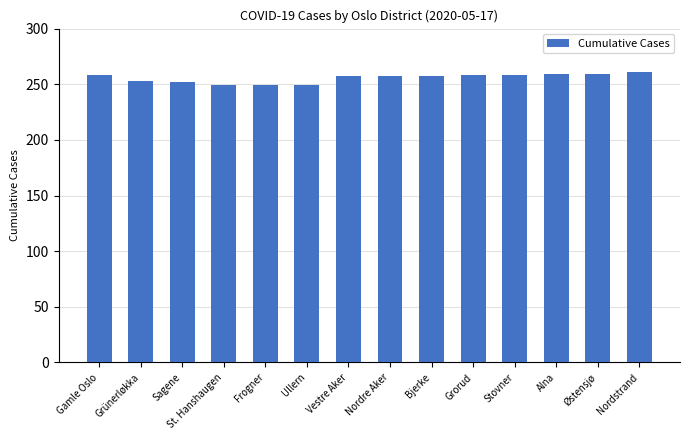

What is the sum of the values at Østensjø and Stovner?

517